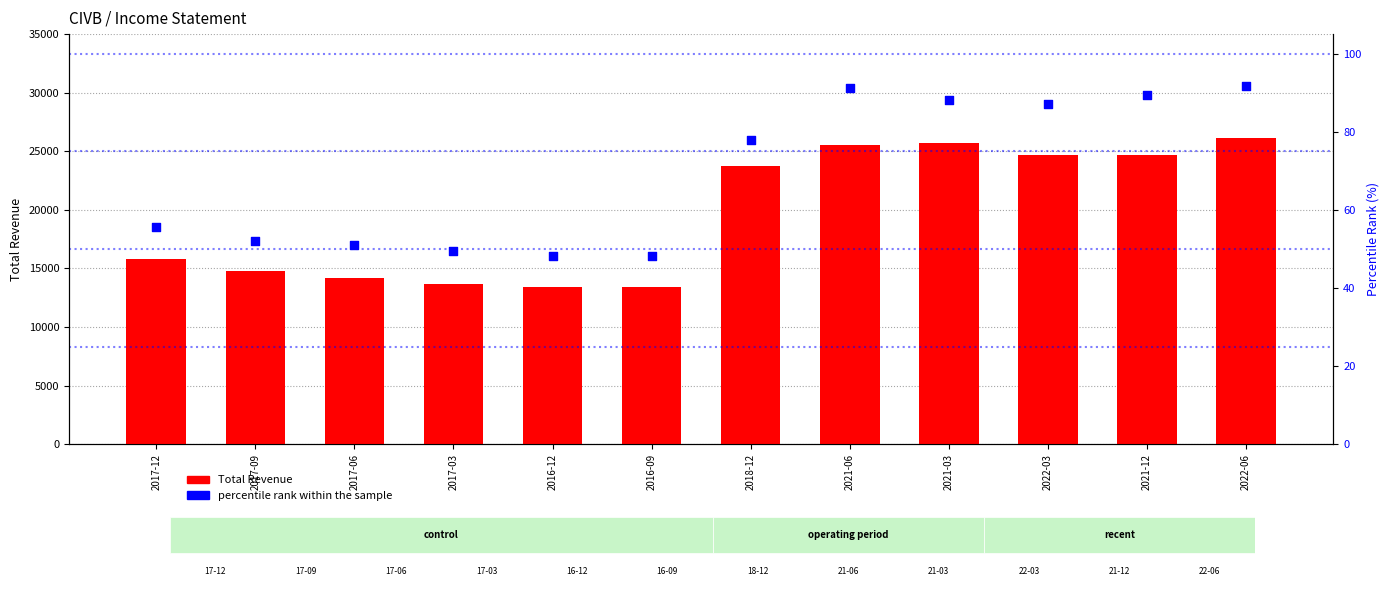

At which category is the sum across all series the highest?

2022-06